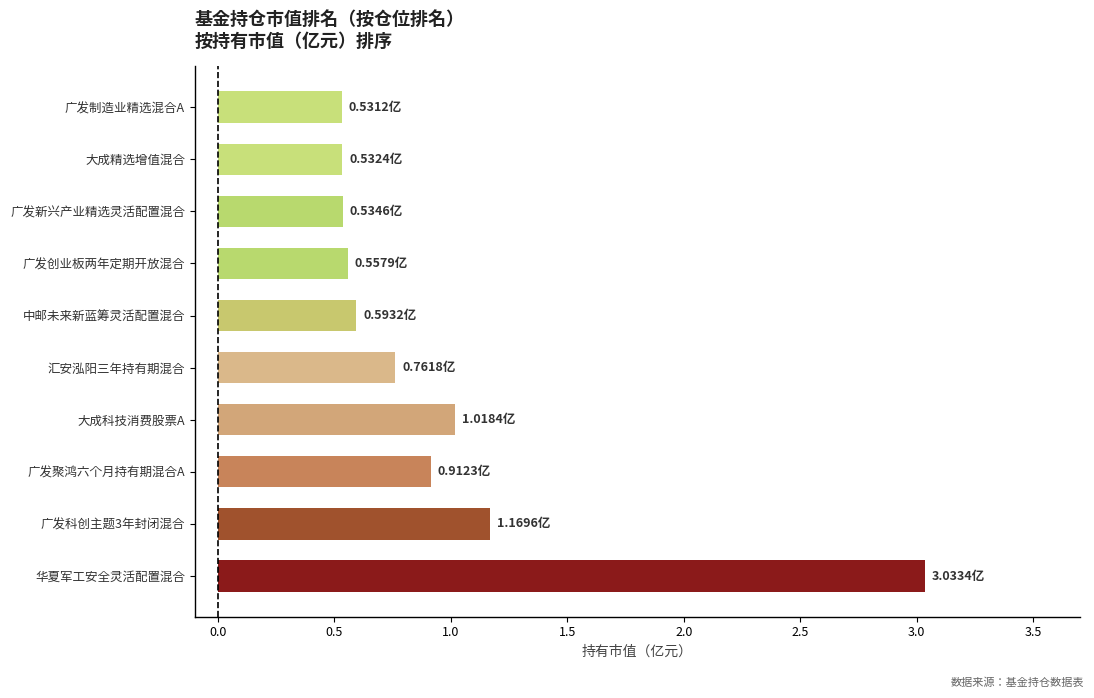

What is the sum of the values at 大成精选增值混合 and 华夏军工安全灵活配置混合?

3.6